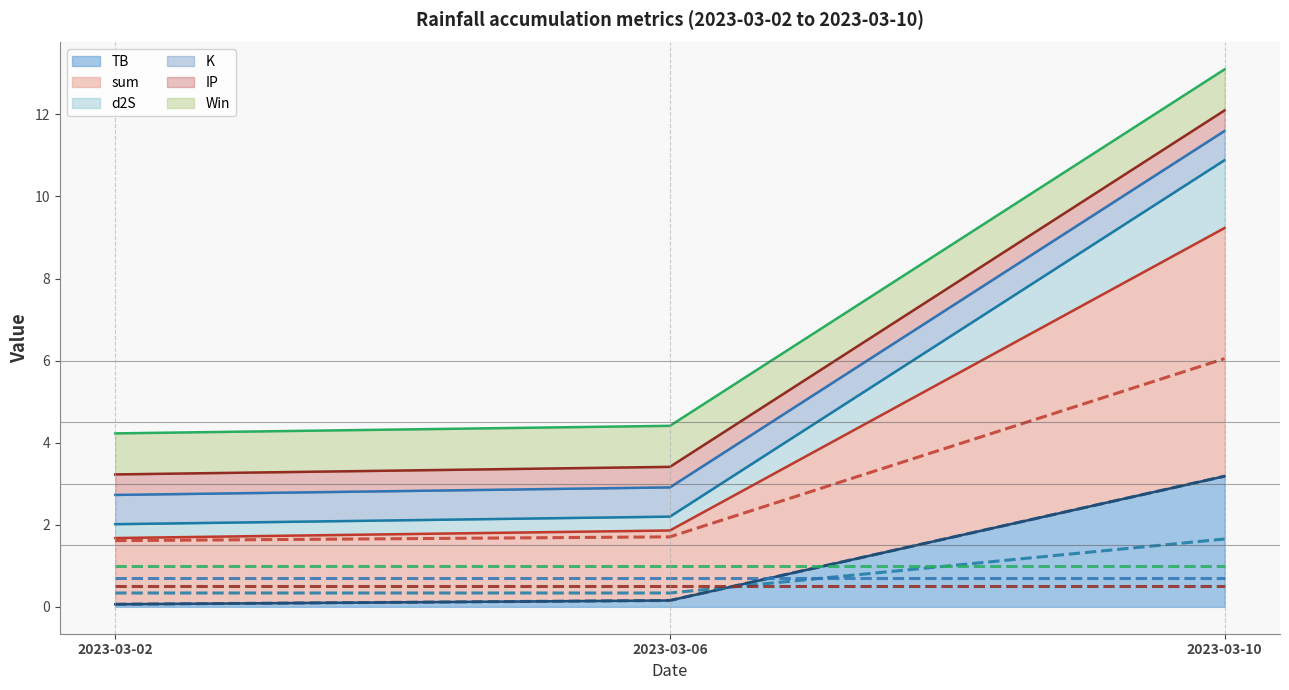

The value of TB at 2023-03-06 is 0.2. True or false?

True